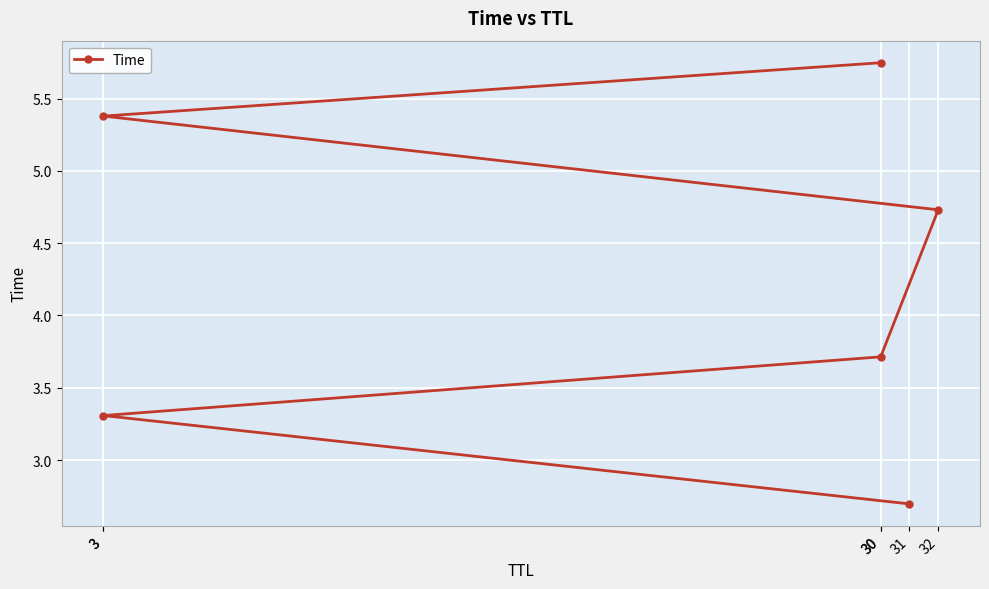

Between 3 and 3, which is larger?

3